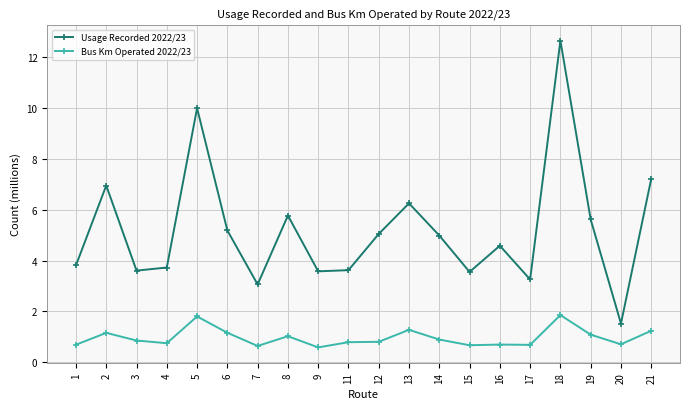

True or false: Bus Km Operated 2022/23 and Usage Recorded 2022/23 intersect in this chart.

False